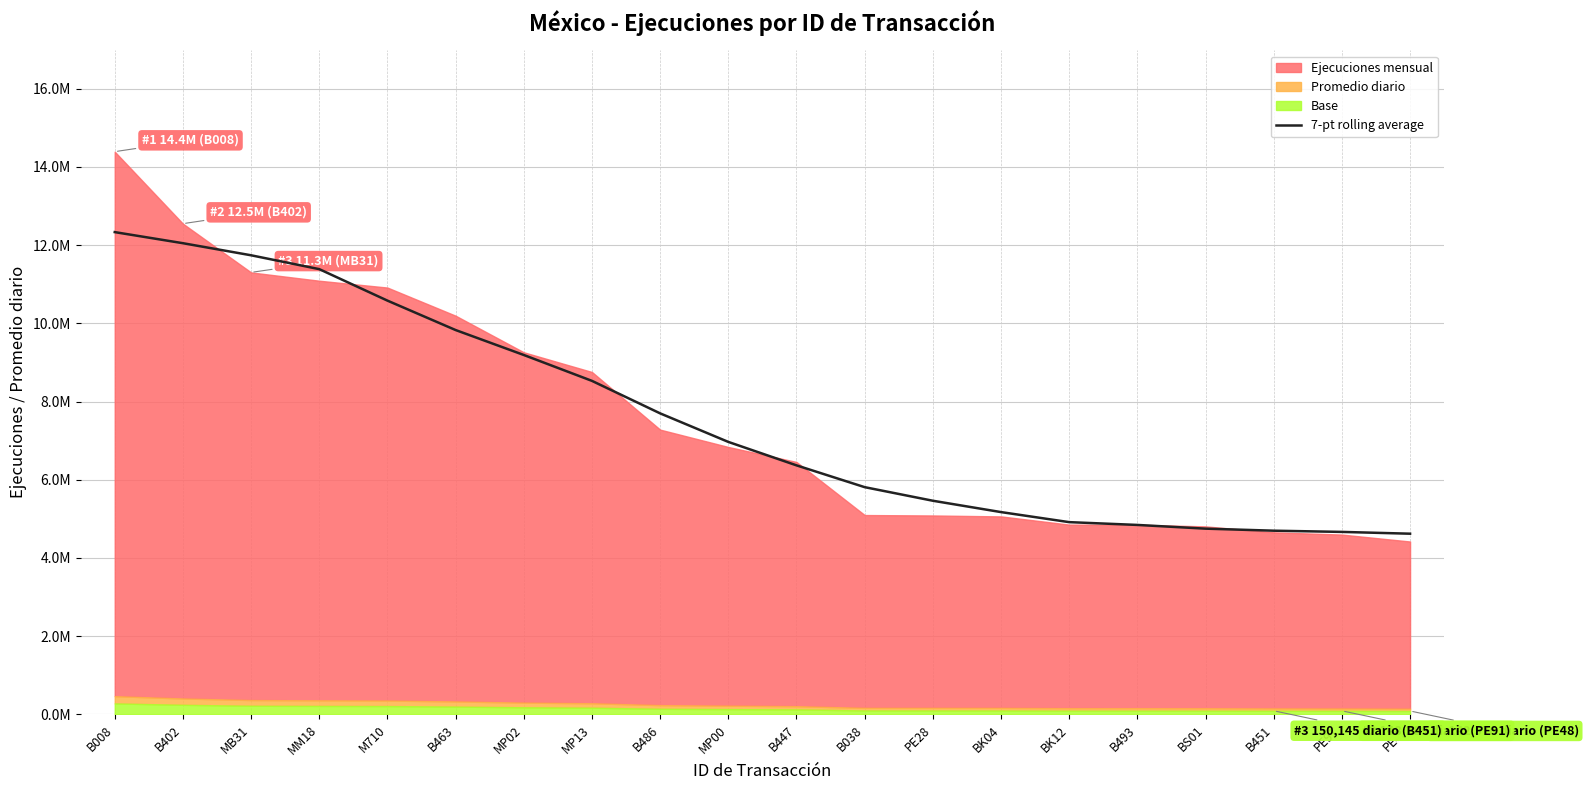

What is the change in value from MP00 to PE91?

-2301866.8